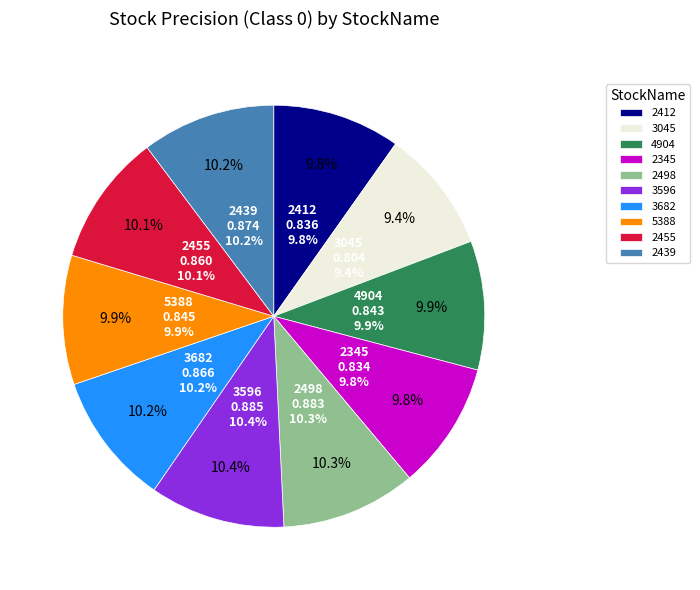

Is there any slice that represents more than half of the pie?

No